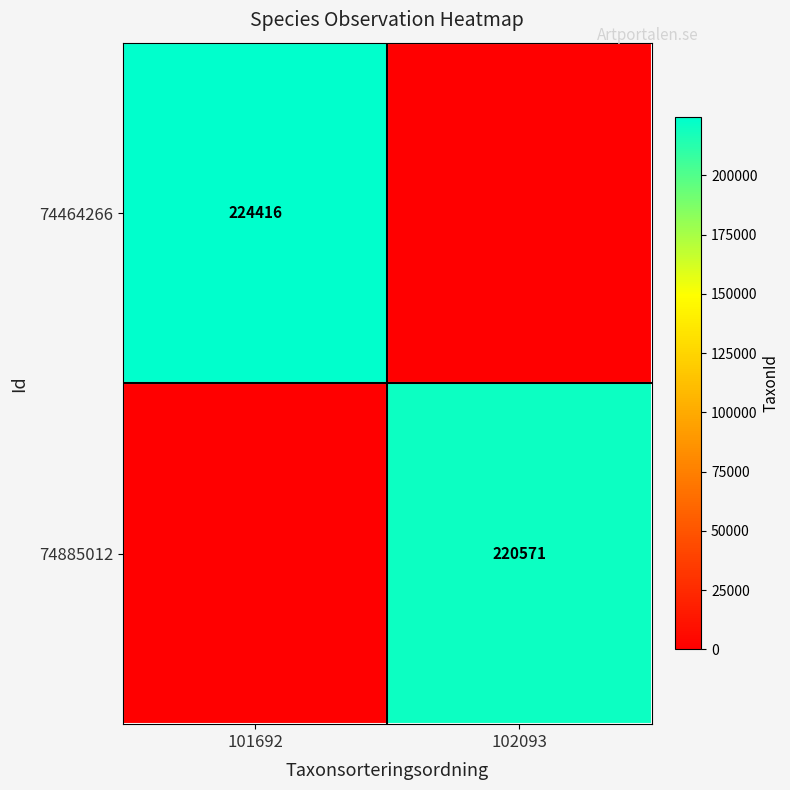

How many data points does each series have?

2